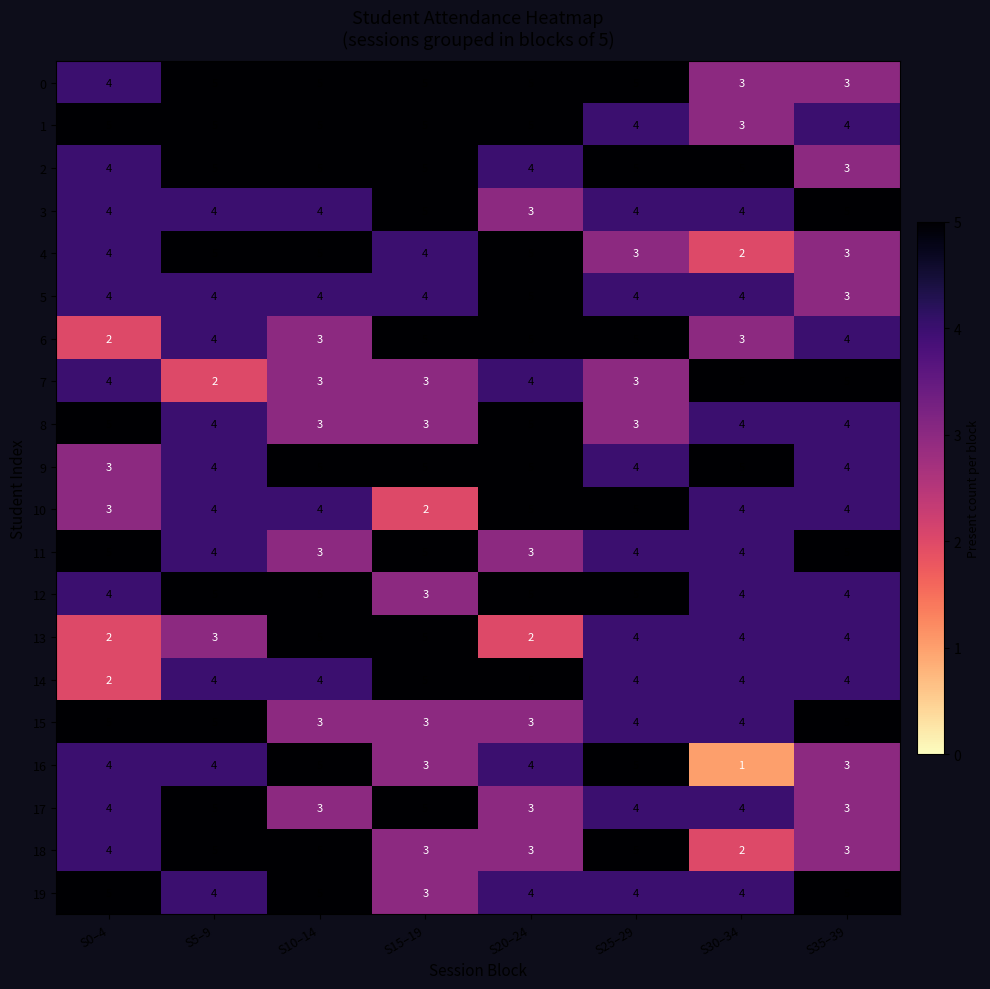

Count the 16 values in the range 3 to 5.

7